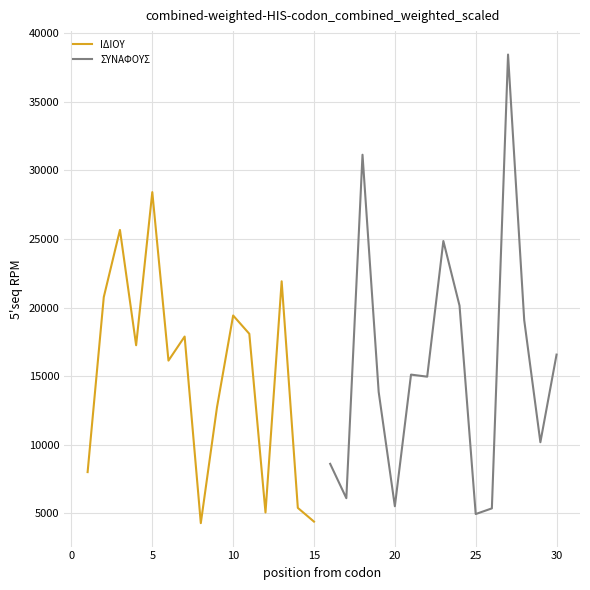

What is the minimum value shown in the chart?

4279